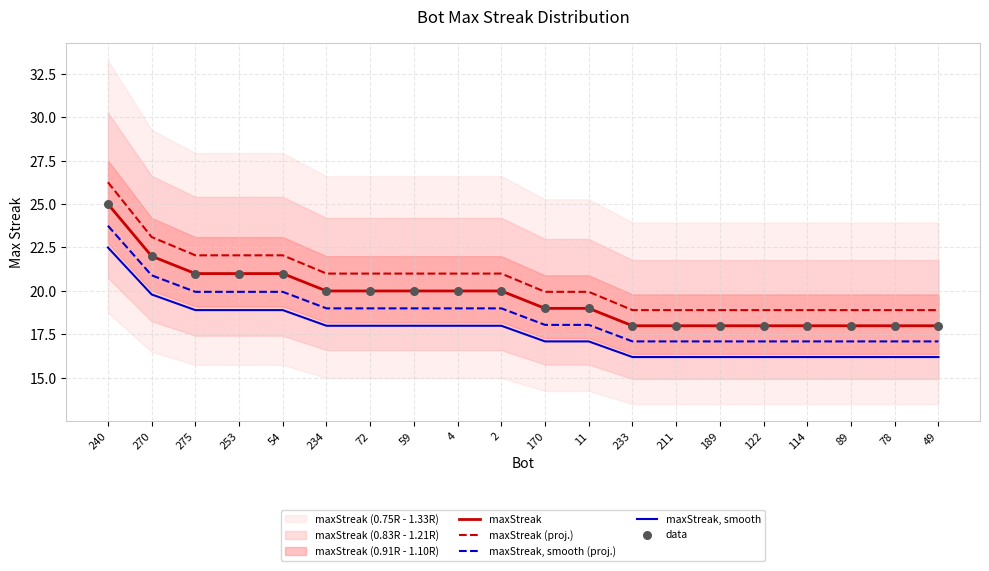

Which series reaches the minimum Y coordinate?

maxStreak, smooth